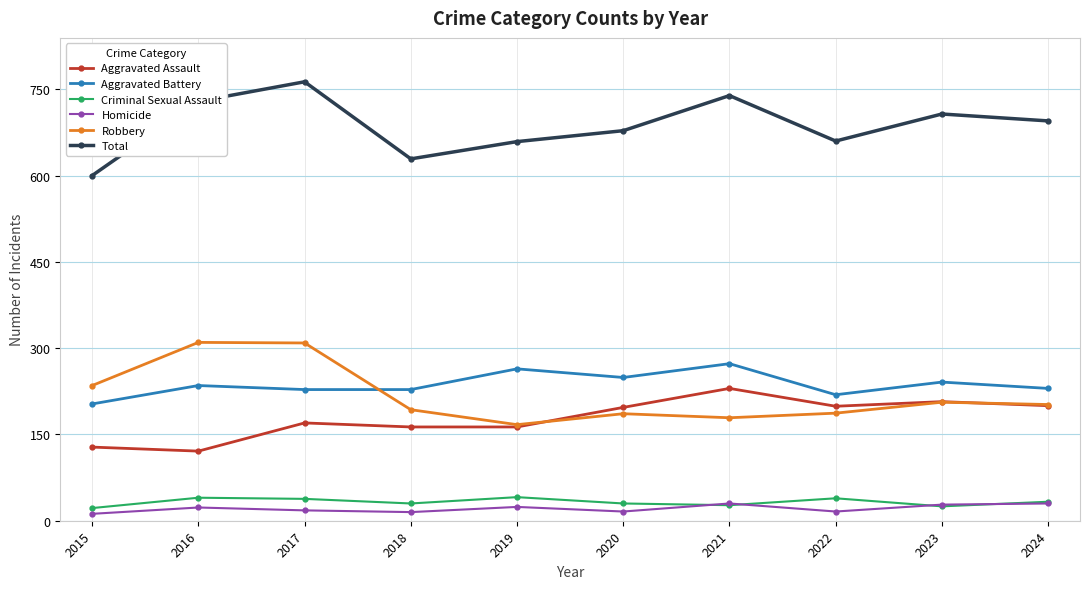

True or false: Homicide and Total intersect in this chart.

False